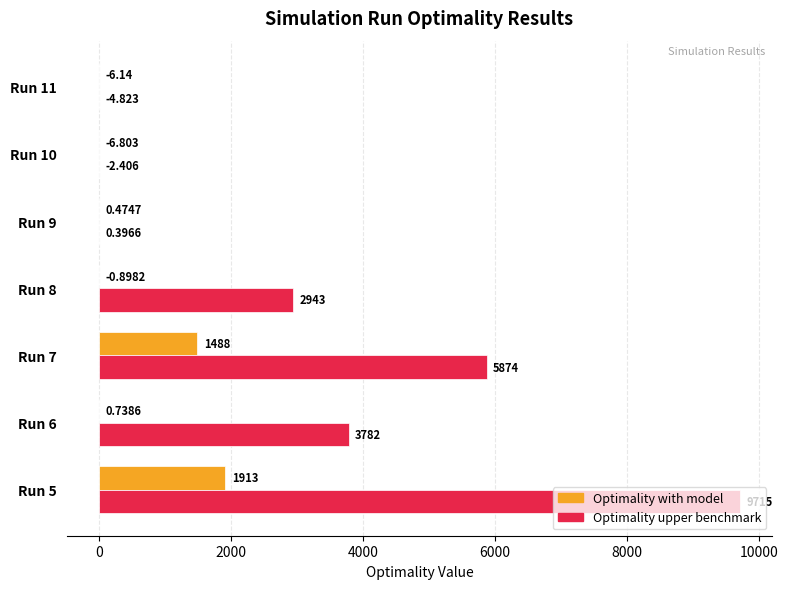

What is the sum of all Optimality upper benchmark values?

22307.2